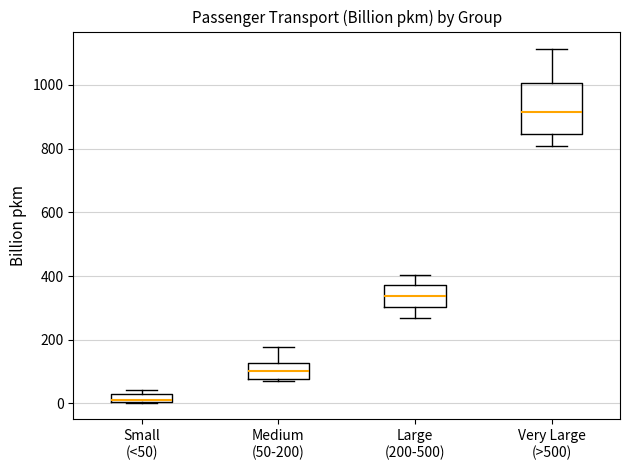

Where is the lower edge of the box for Medium (50-200) on the y-axis? The values are not printed on the chart, so give them approximately, as read against the axis.

80